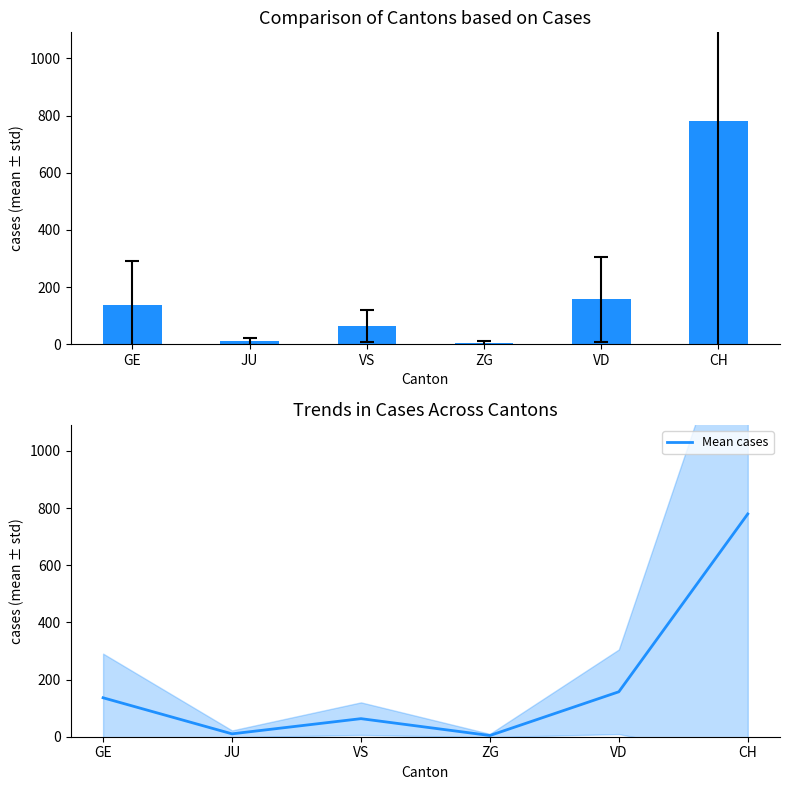

At which category does the chart reach its minimum across all series?

ZG